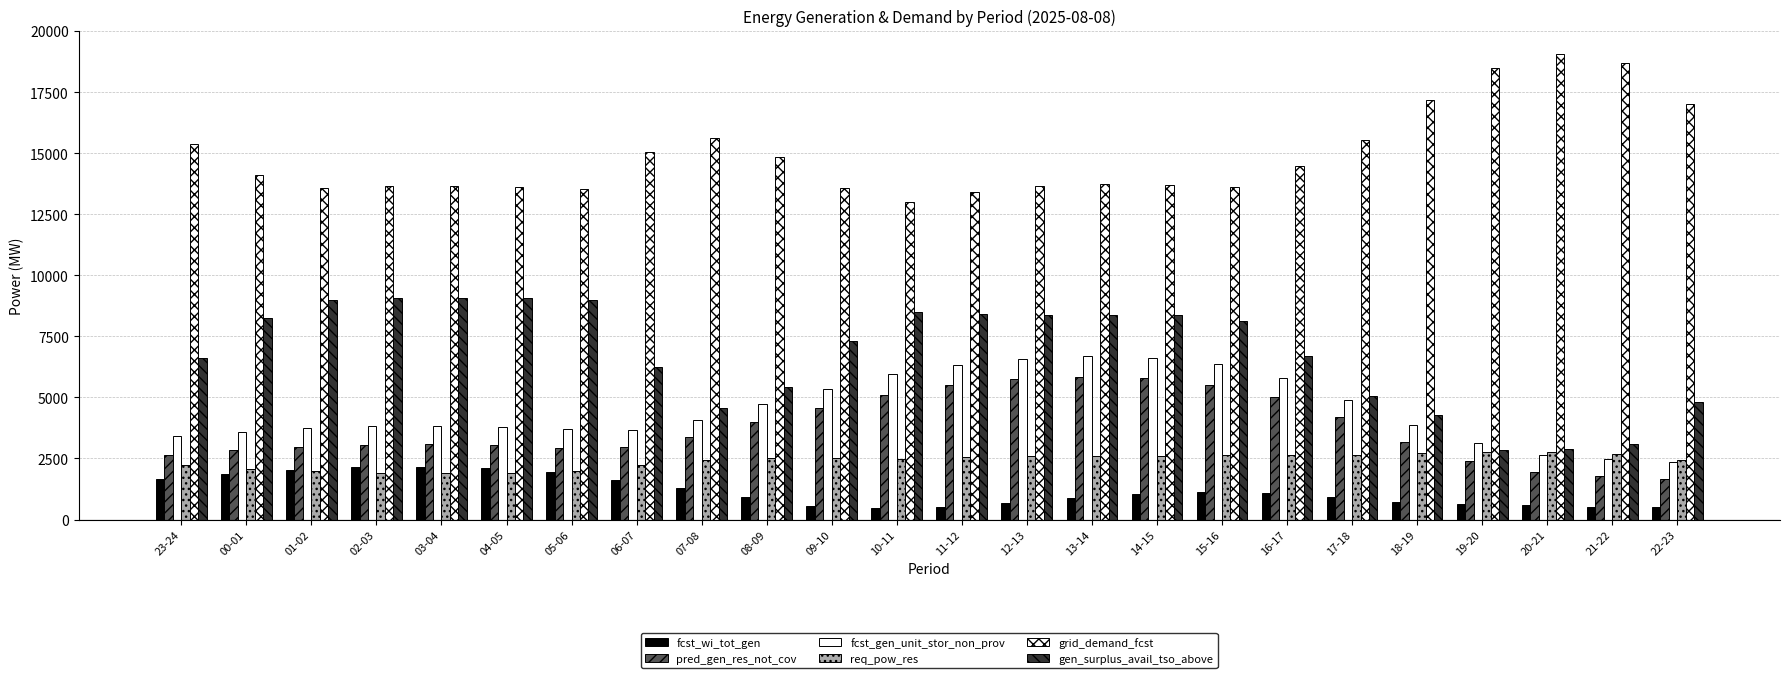

What is the sum of the fcst_wi_tot_gen values at 21-22 and 15-16?

1626